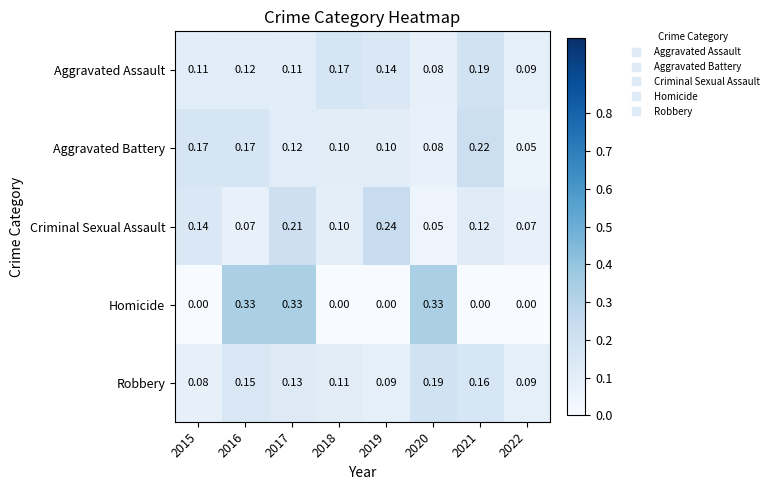

Is the value of Robbery at 2015 greater than the value of Aggravated Battery at 2017?

No